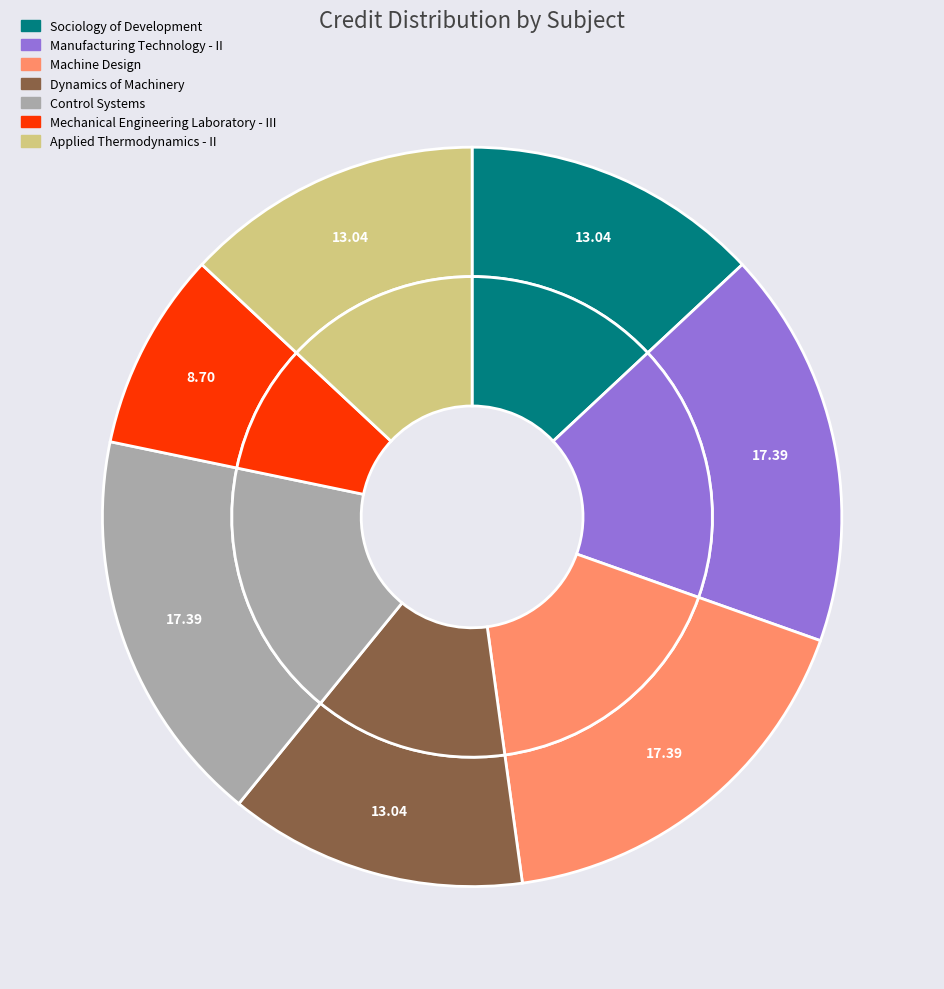

Is it true that Control Systems is 7% of the pie?

False